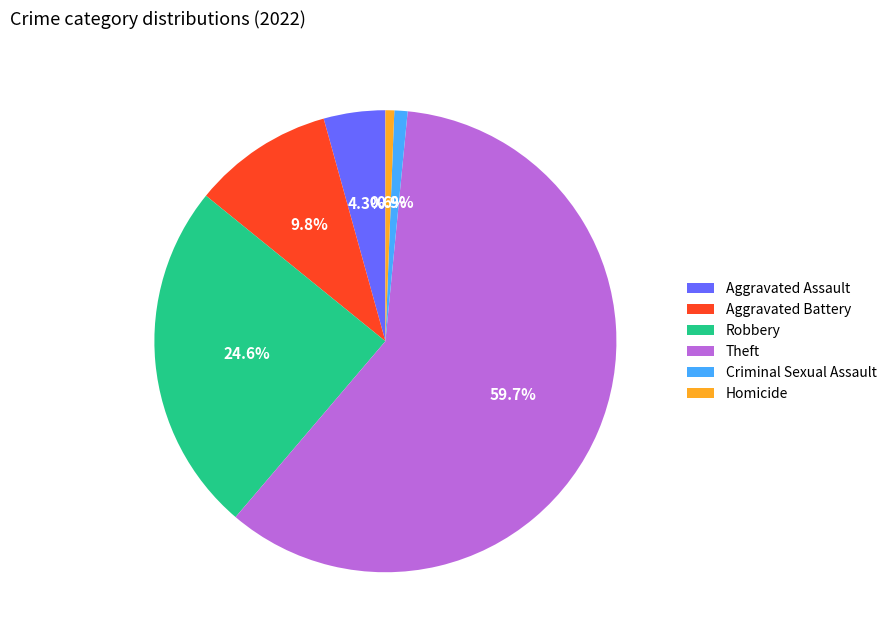

Which slice is the largest?

Theft